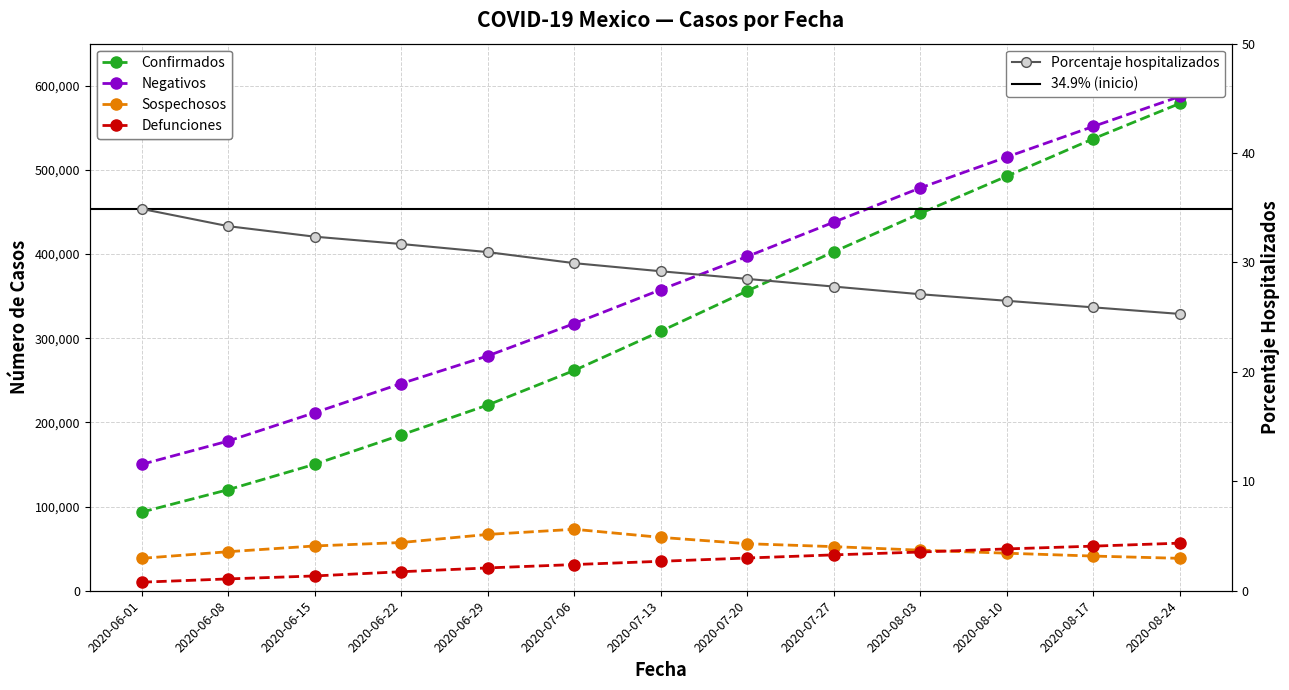

What is the average value of the Defunciones series?

34182.7